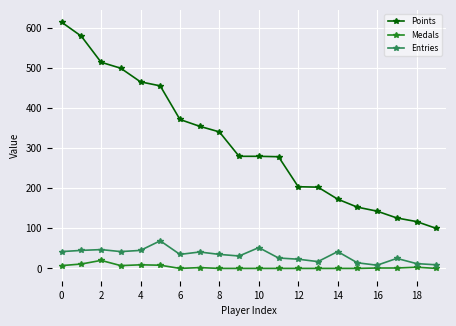

Rank the series by their maximum value, from lowest to highest.

Medals, Entries, Points